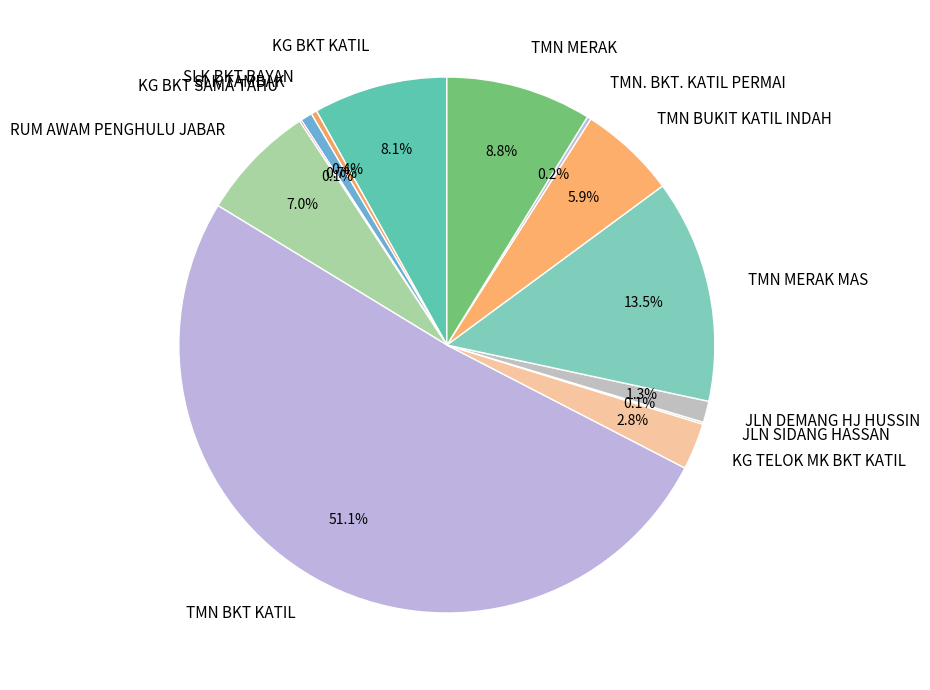

The KG BKT KATIL slice represents 1% of the pie. True or false?

False